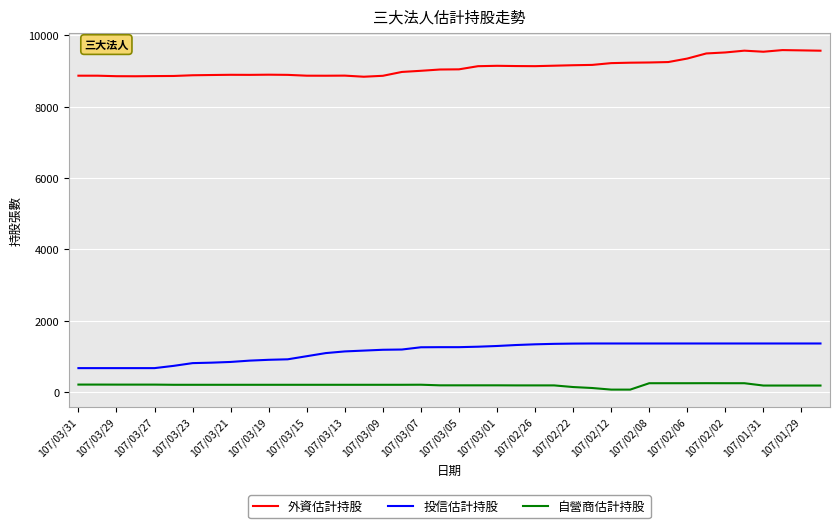

What is the difference between the maximum and minimum values in the 投信估計持股 series?

690